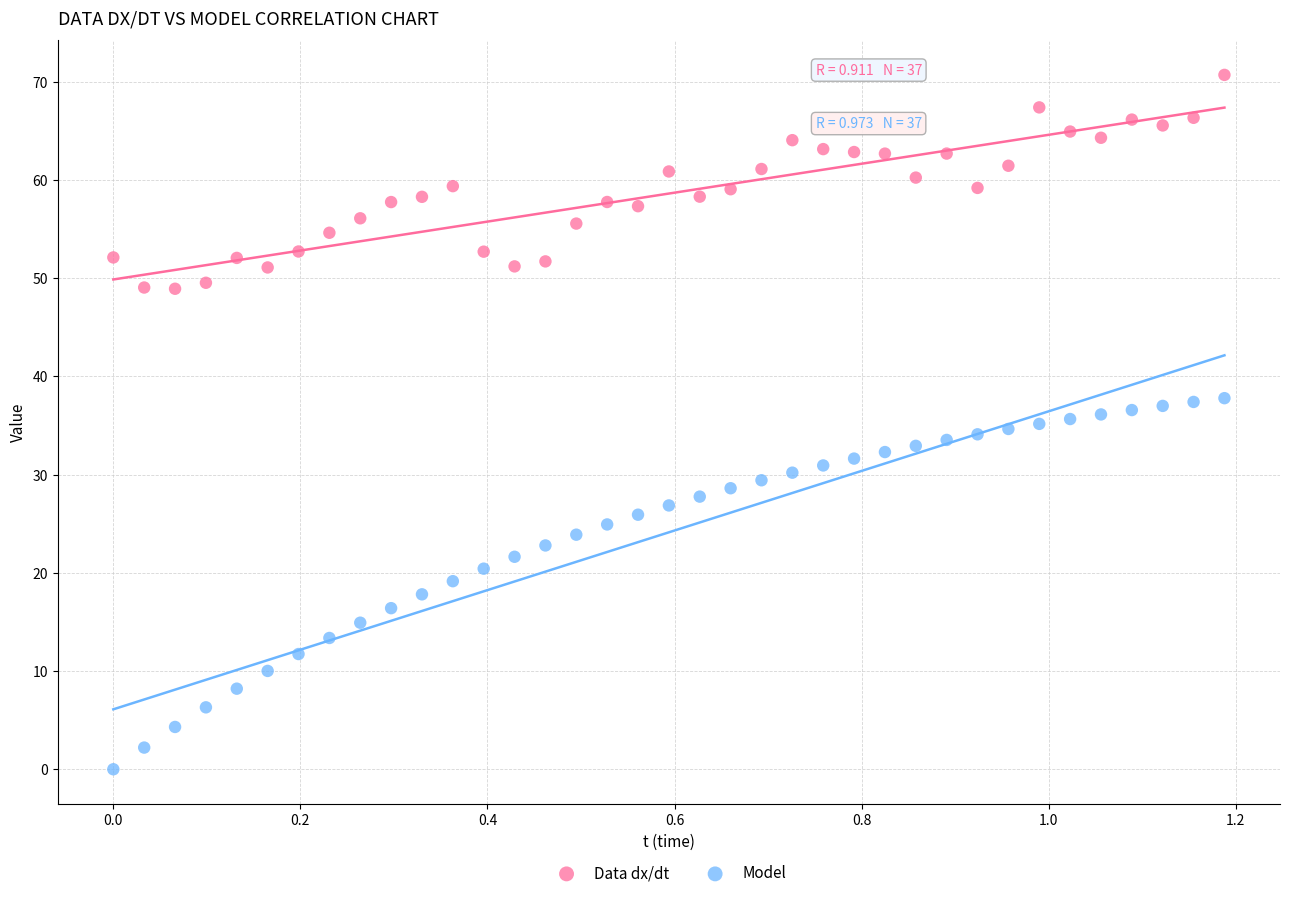

Across all data points, what is the range of X values (max minus min)?

1.2